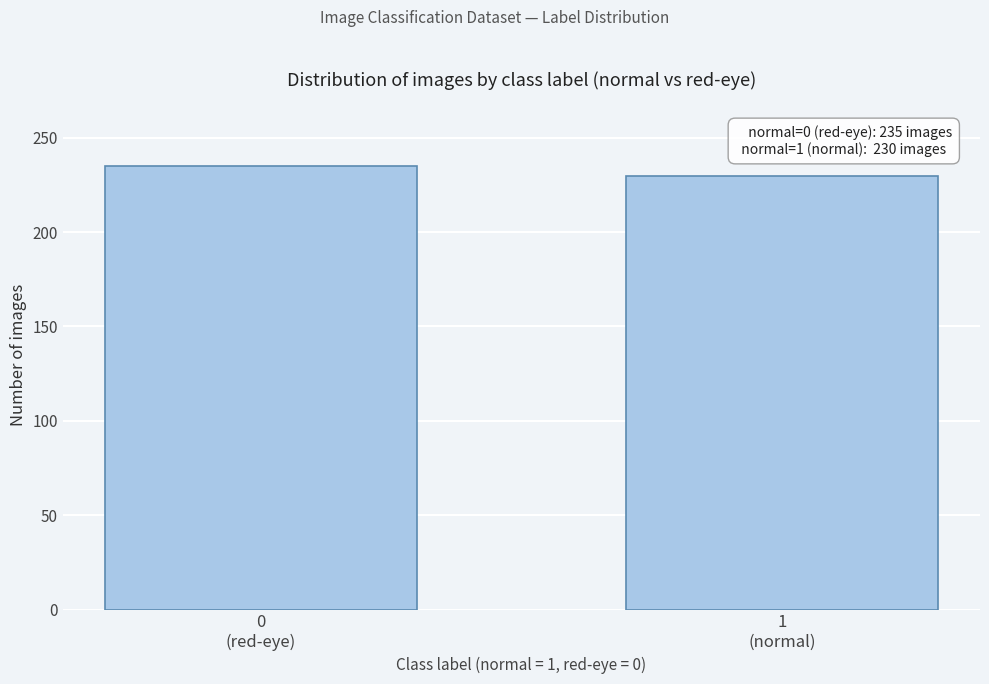

Reading left to right, list all the values displayed in this chart.

235	230